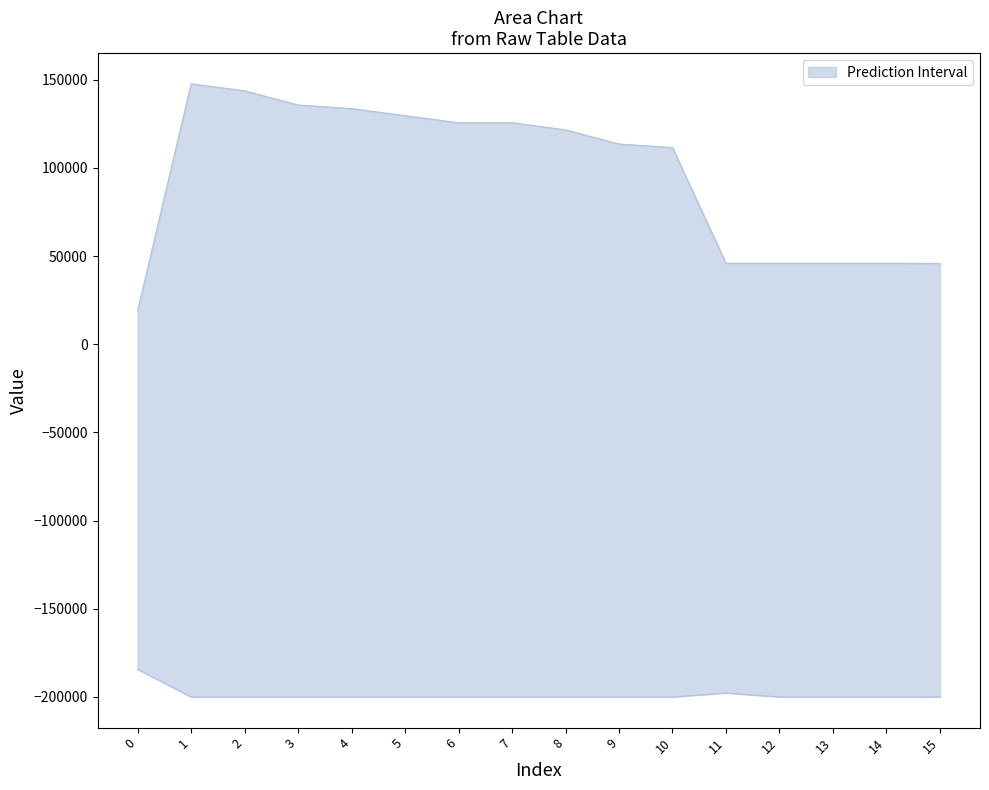

True or false: lower and upper cross at least once.

False